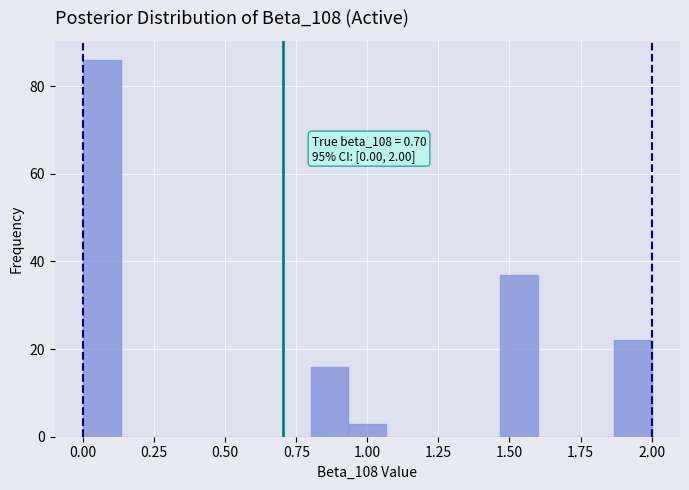

Read against the x-axis, roughly where is the centre of the tallest bar?

0.05